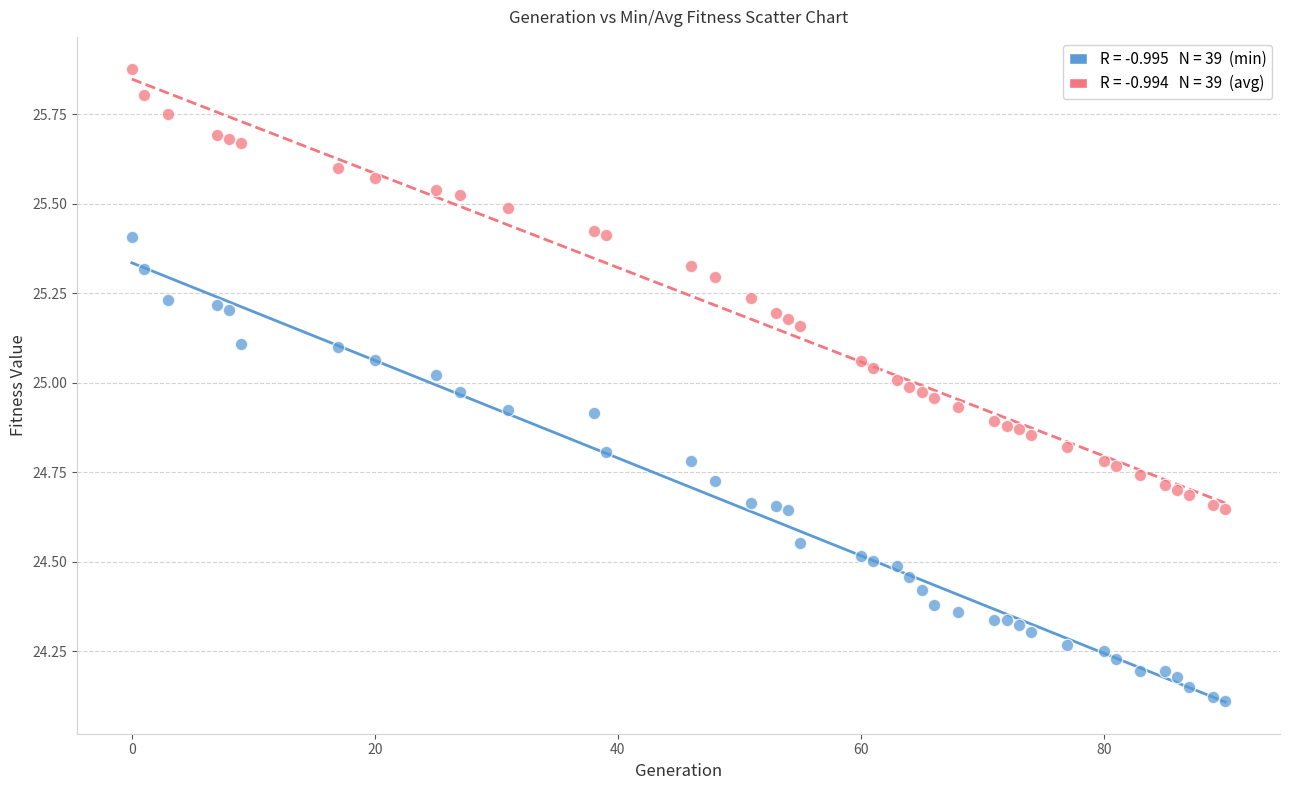

Across all data points, what is the range of X values (max minus min)?

90.0